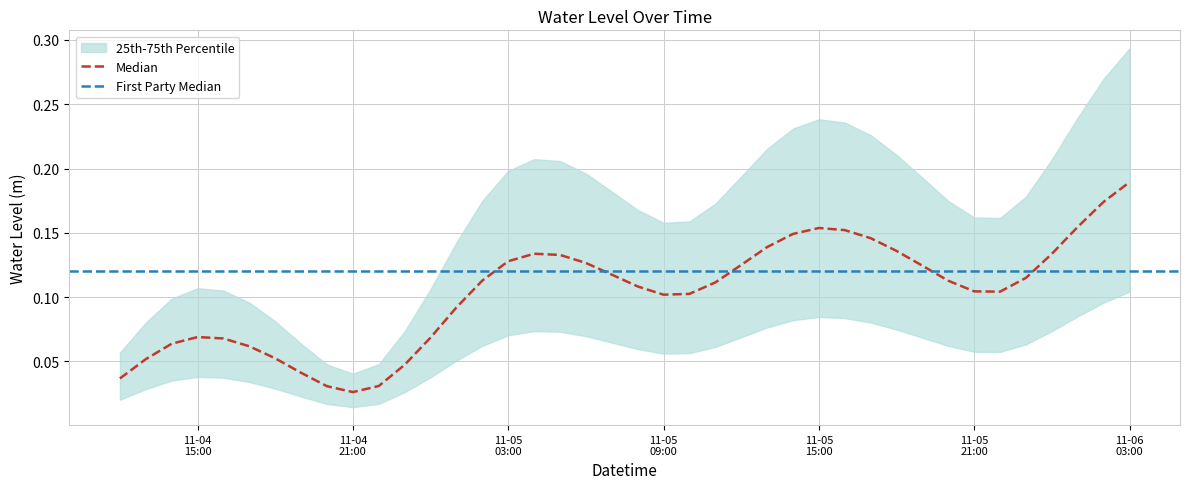

Is it true that the value at 2024-11-06 00:00:00 is 0.1?

True